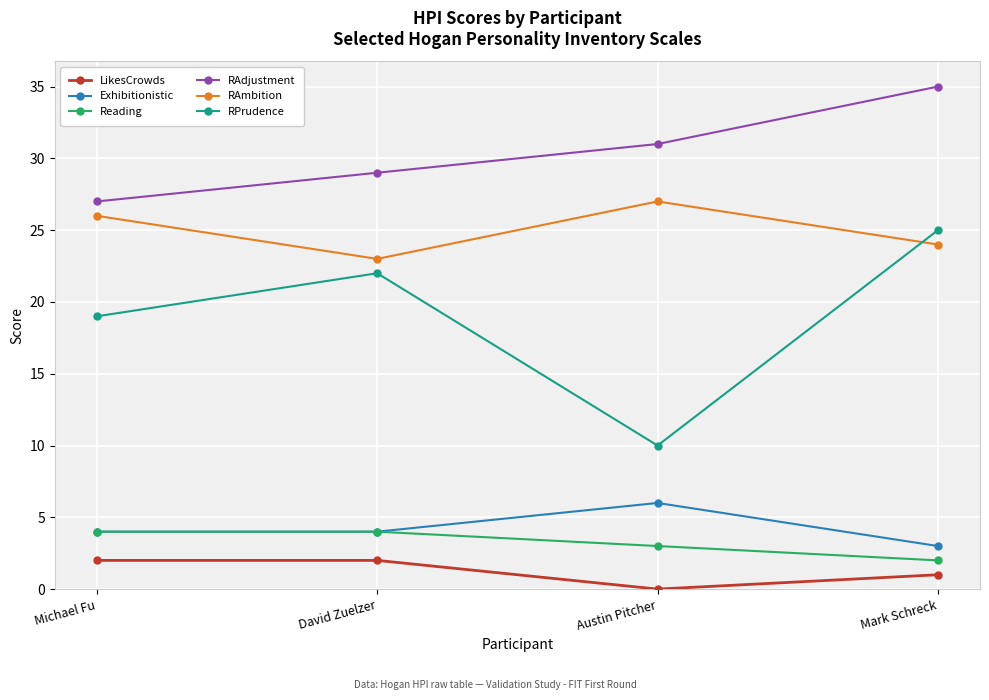

How many Reading values are between 3 and 4?

3